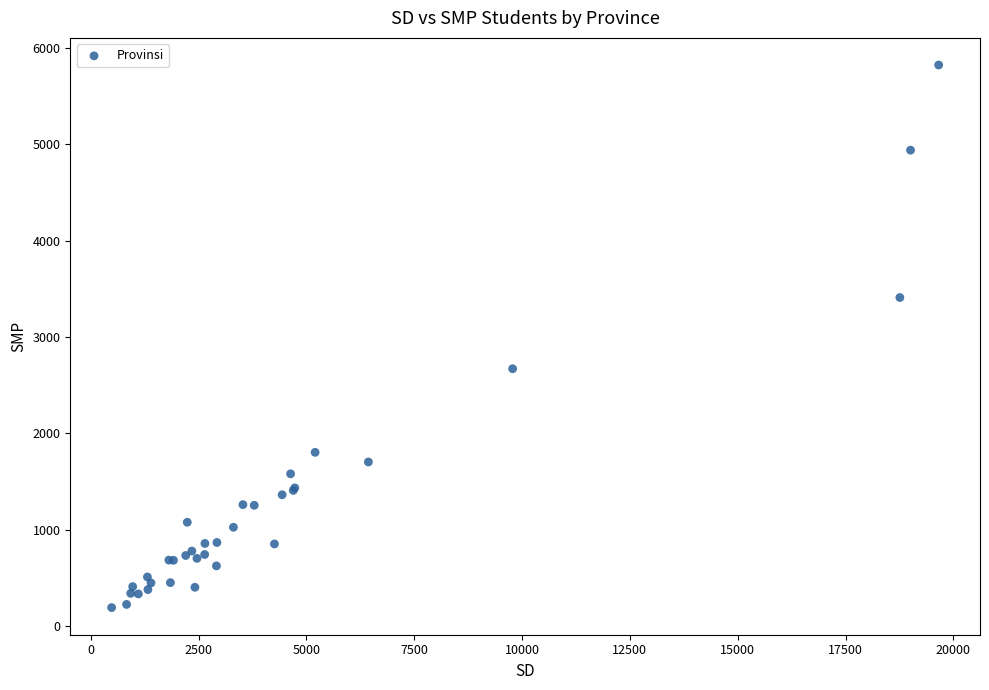

What Y value in the scatter plot is closest to 3008?

2672